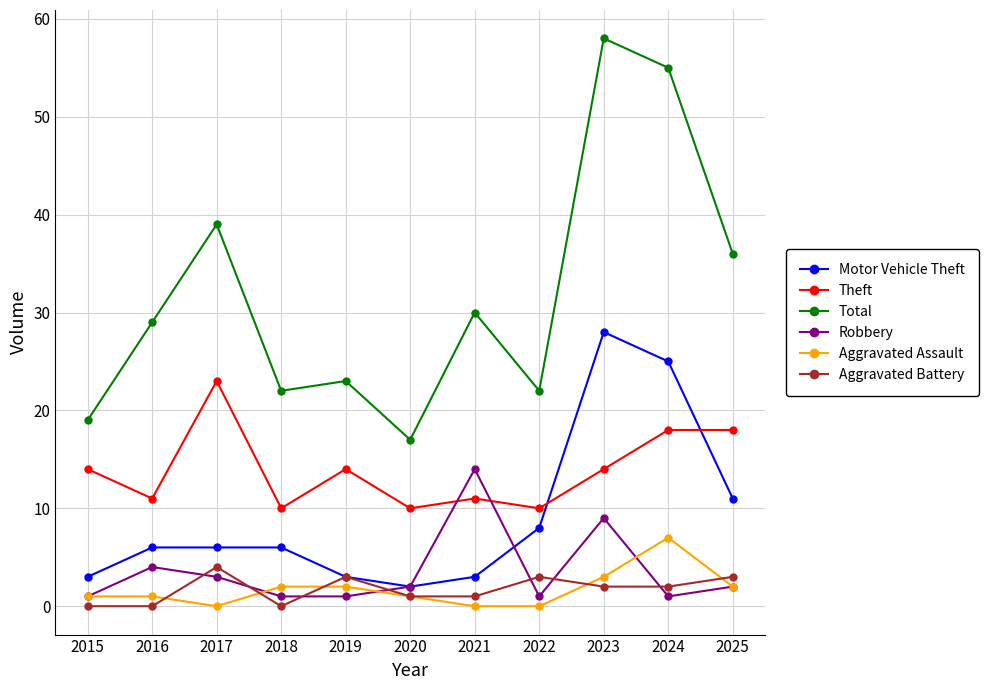

What is the maximum value for Aggravated Battery?

4